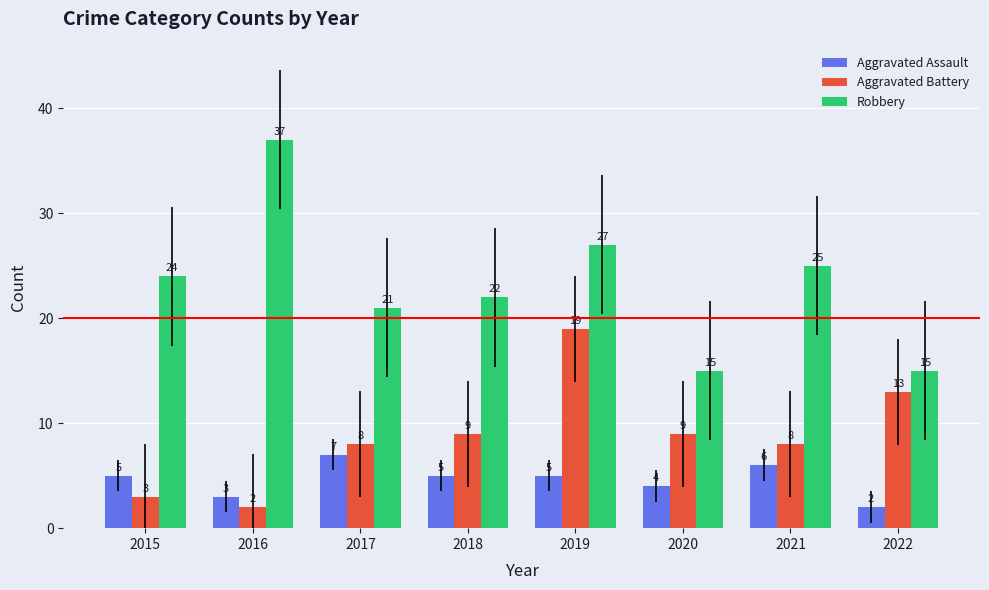

How many data points does each series have?

8